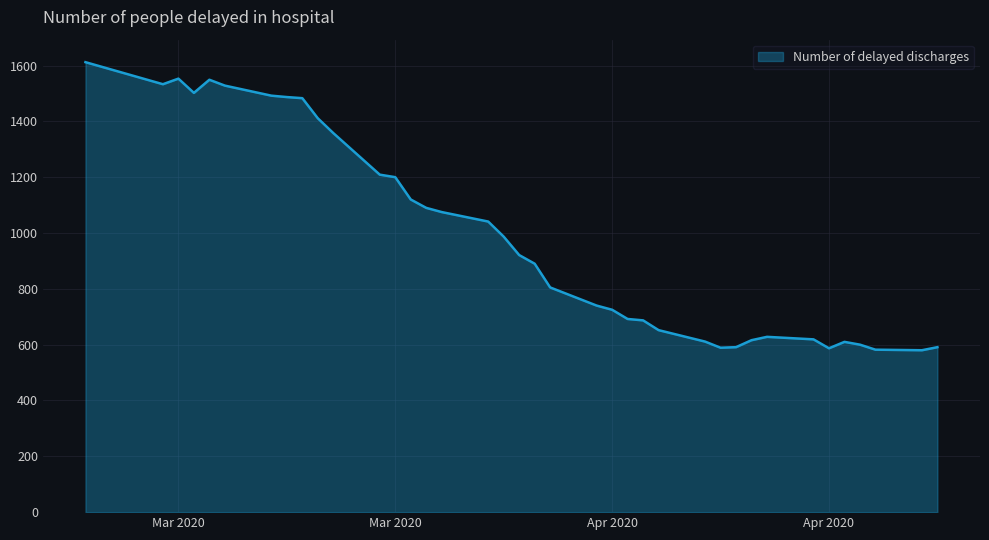

What is the difference between the second highest and second lowest values?

971